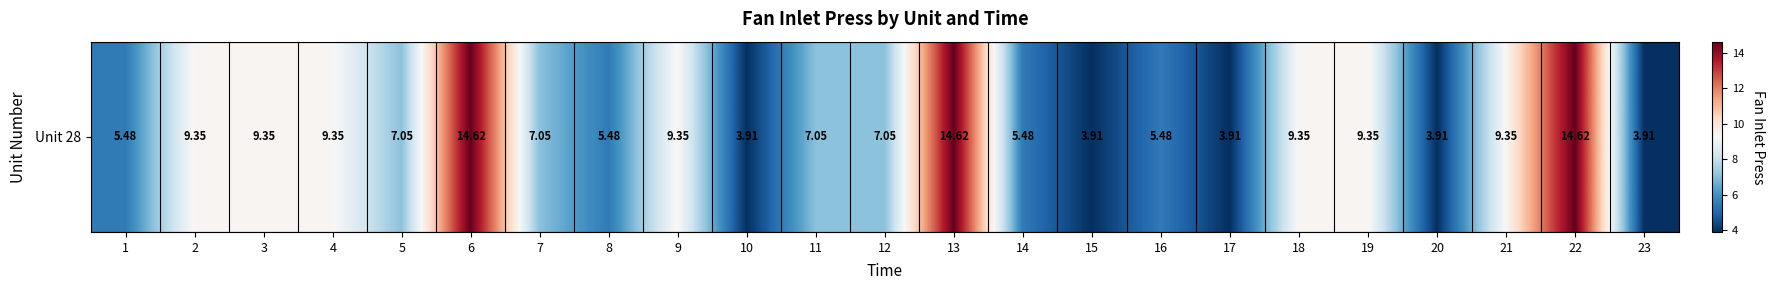

What is the difference between the values at 11 and 13?

7.6